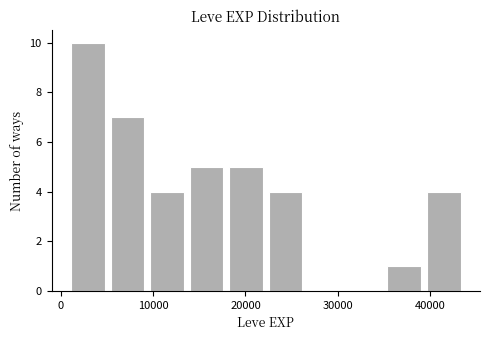

What is the height of the bar covering 9000 to 14000 on the x-axis? Neither the bar edges nor the heights are printed on the chart, so give them approximately, as read against the axes.

4